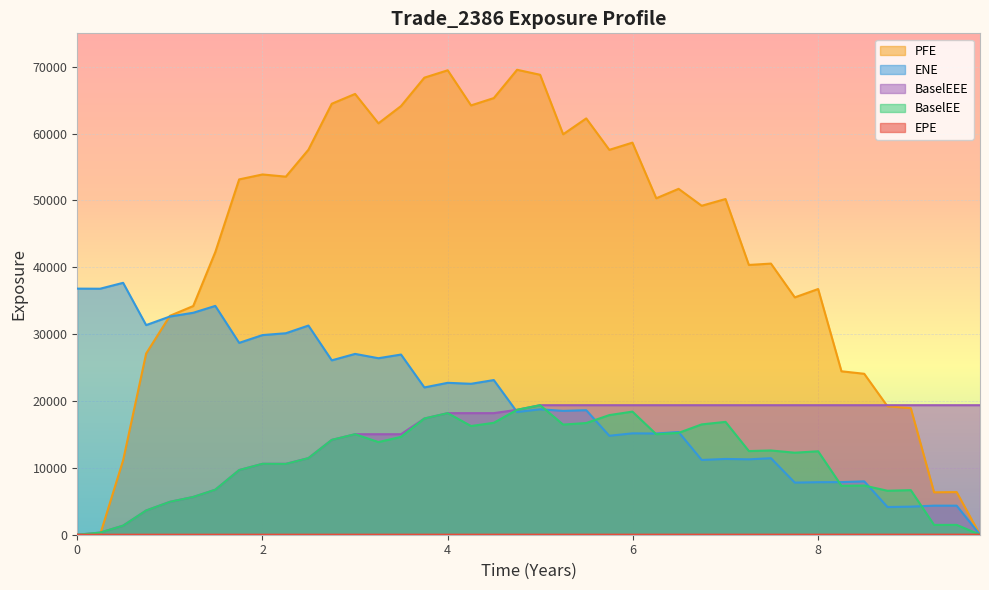

What is the label of the 36th point from the left?

8.7491